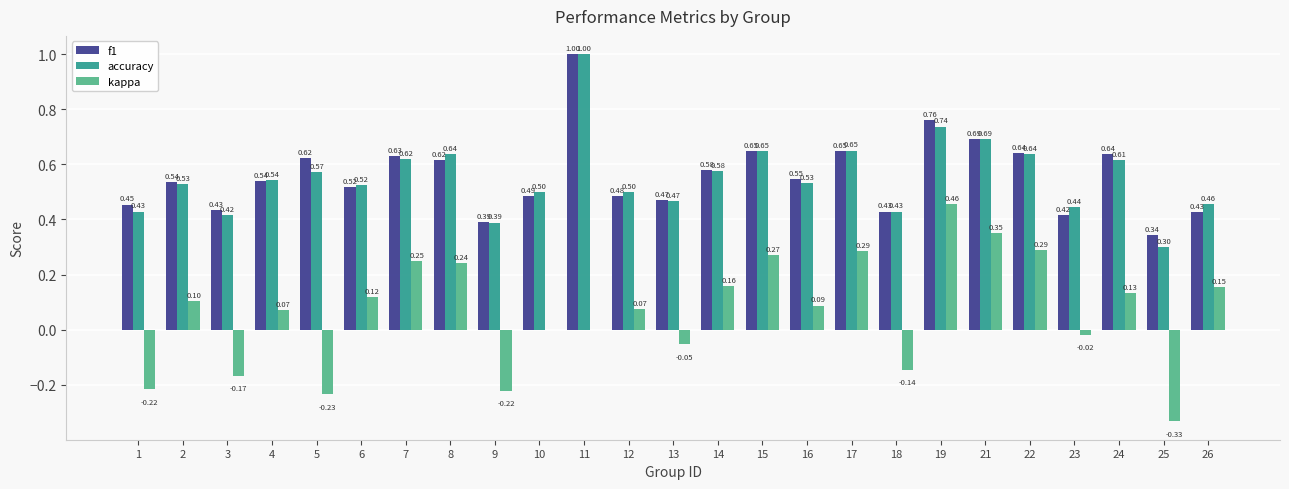

What is the spread (max minus min) of values at 11?

1.0